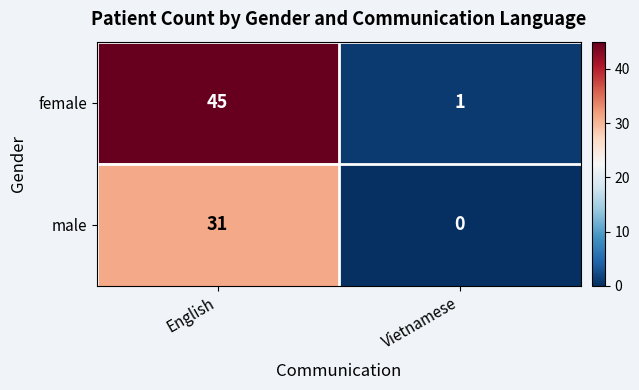

At English, list the series in order from largest to smallest.

female, male